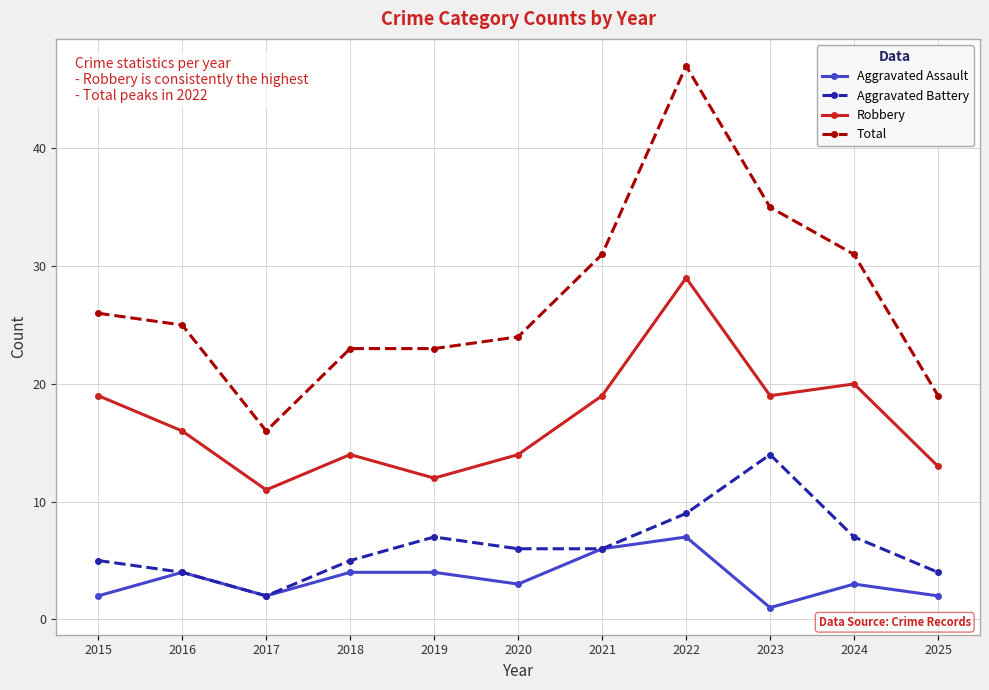

At which category does Aggravated Battery reach its first local valley?

2017